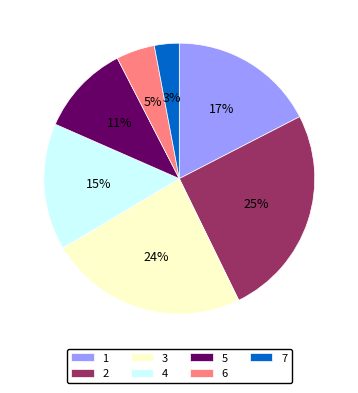

Do 4 and 2 together represent more than half of the pie?

No